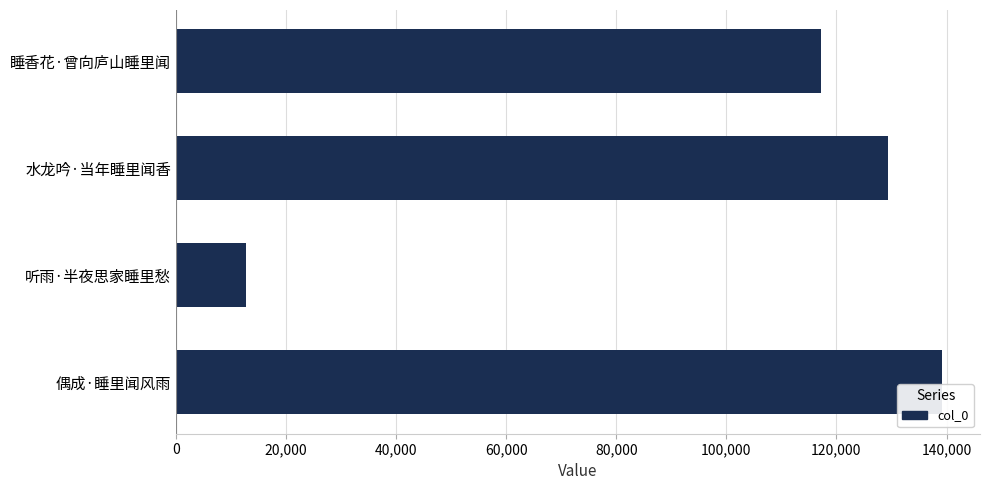

What is the sum of all values?

398447